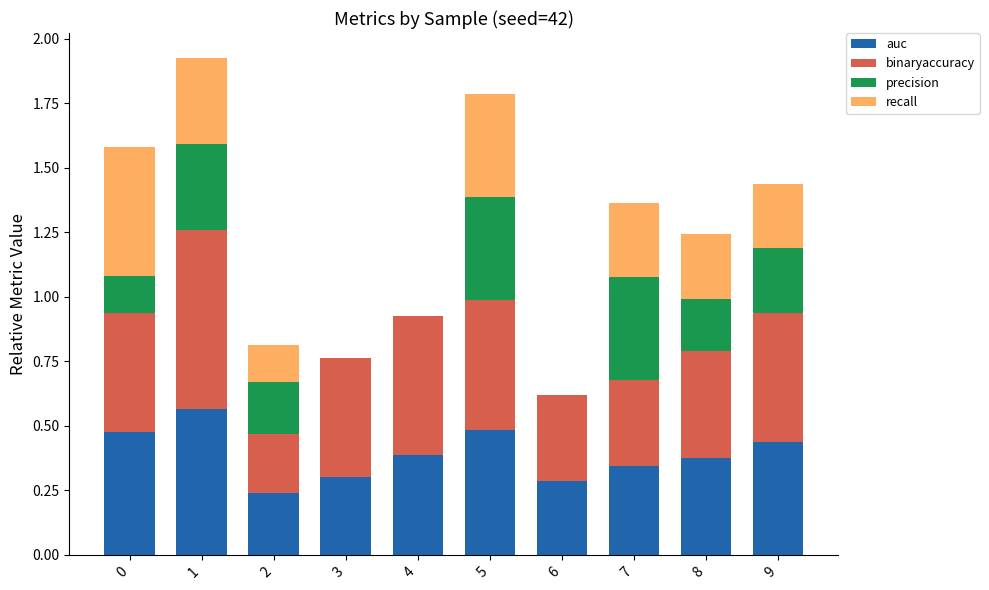

At which category is the sum across all series the highest?

1